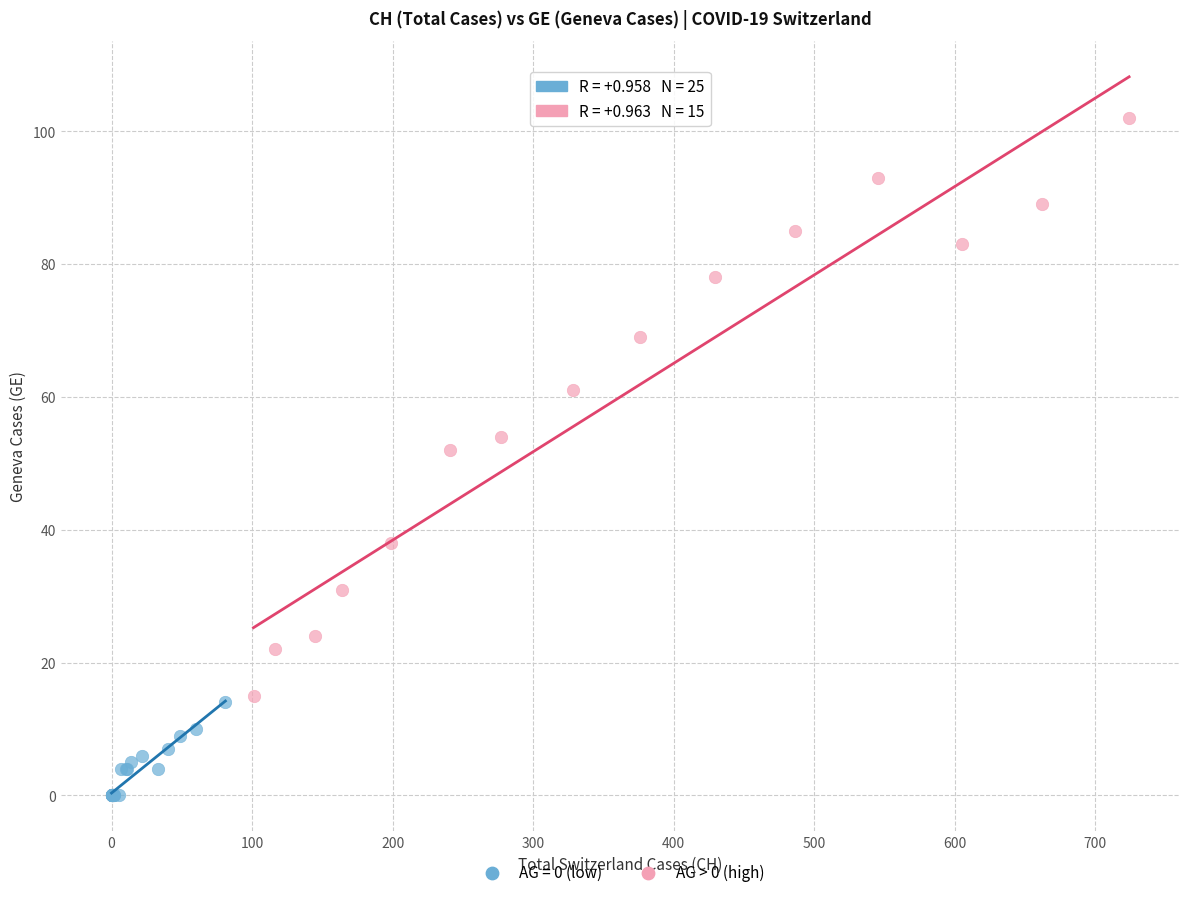

Which series has the widest spread of Y values?

AG > 0 (high)